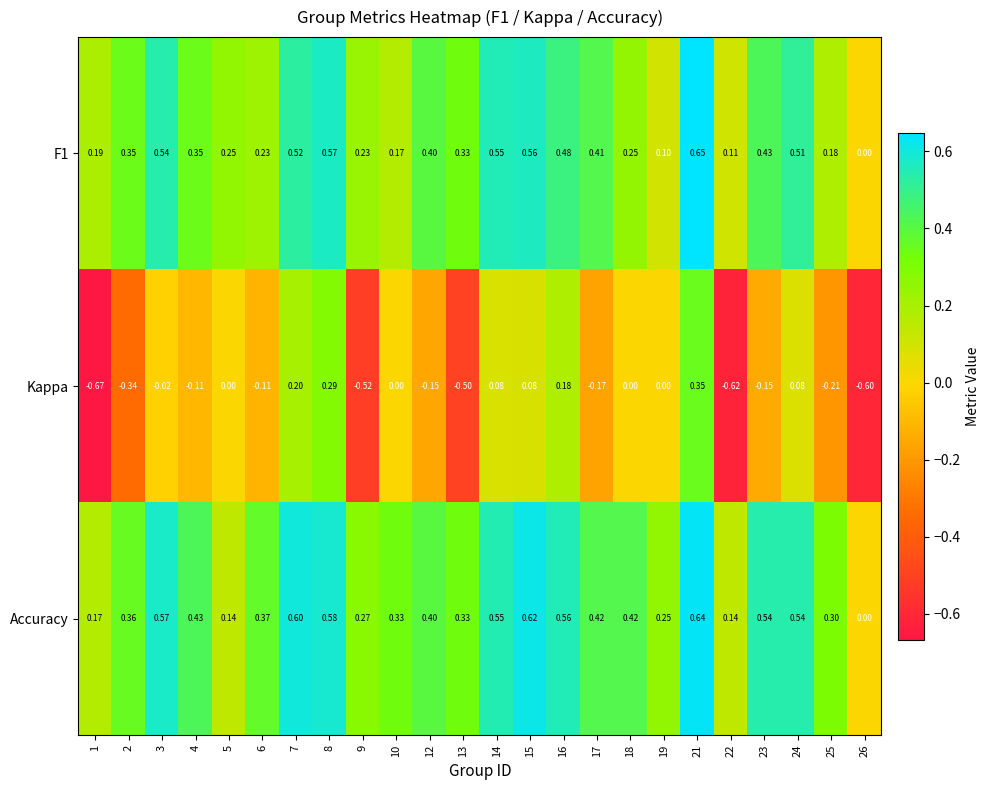

Which series has the largest total across all categories?

Accuracy